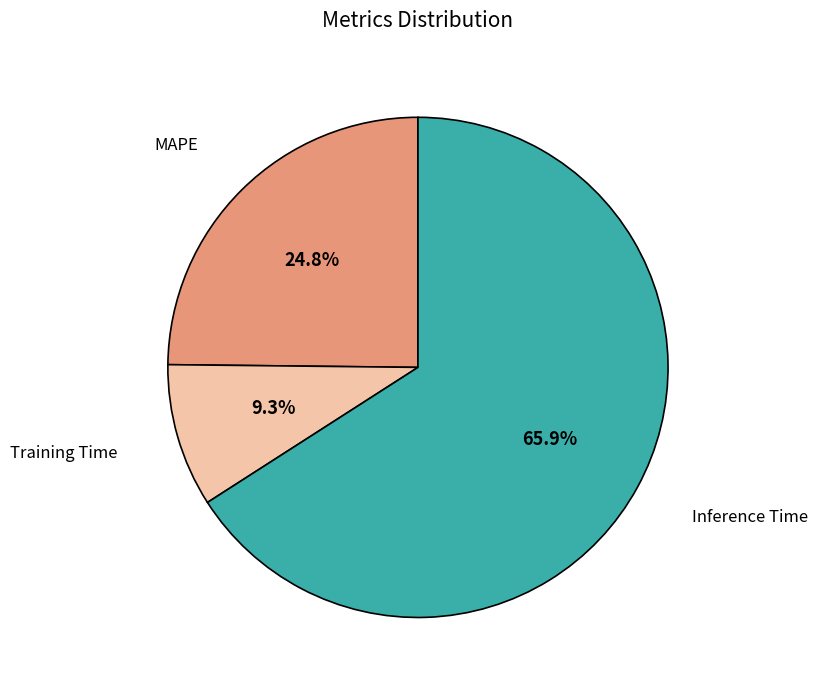

Is there any slice that represents more than half of the pie?

Yes